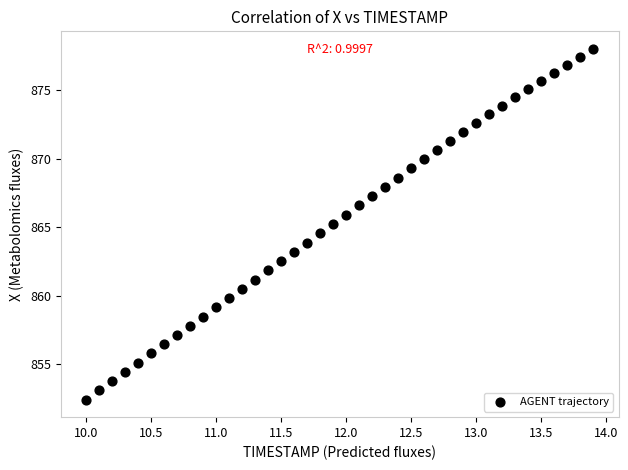

What is the range of X values (max minus min)?

3.9